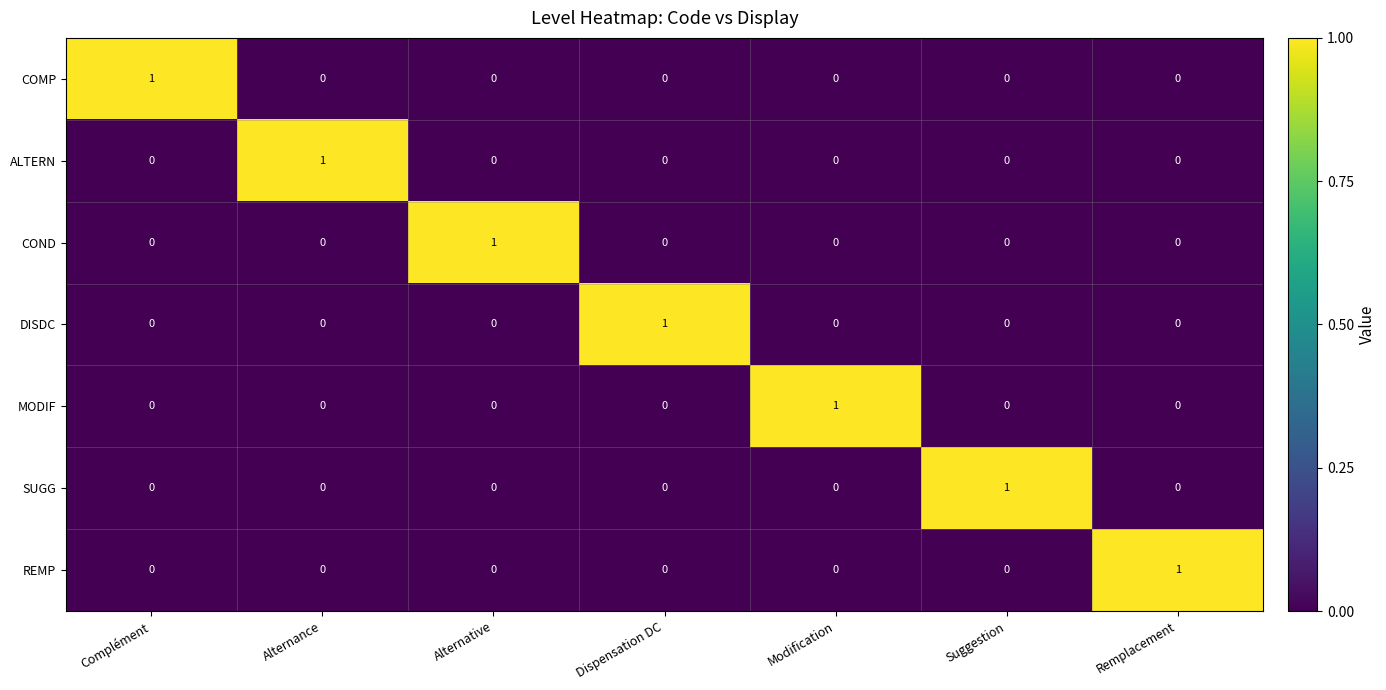

Count the SUGG values in the range 0 to 1.

7